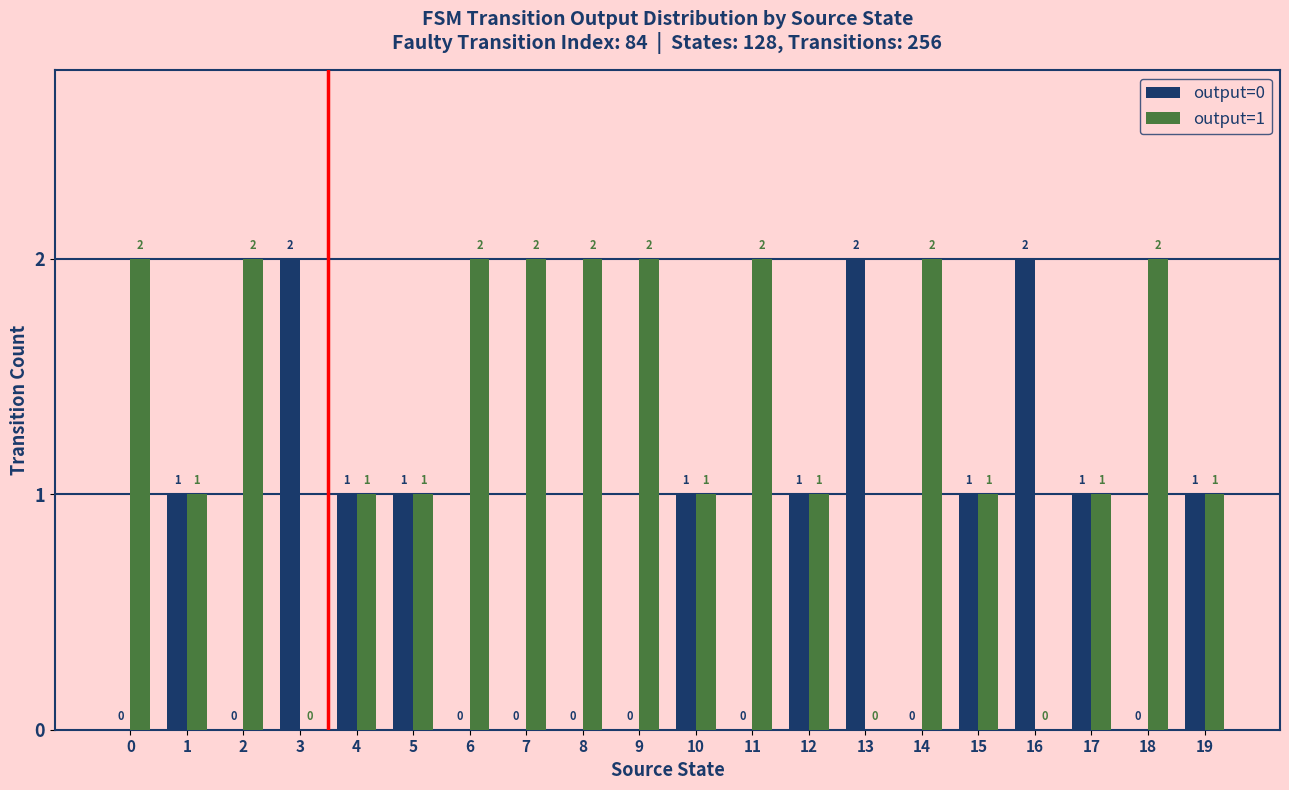

Which series has the largest total across all categories?

output=1